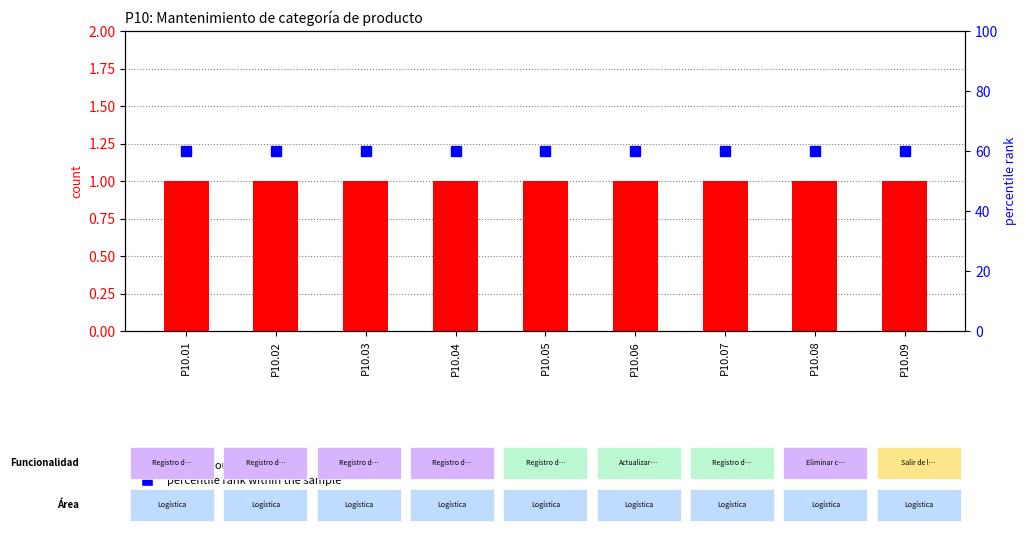

Count the number of data series in this chart.

2